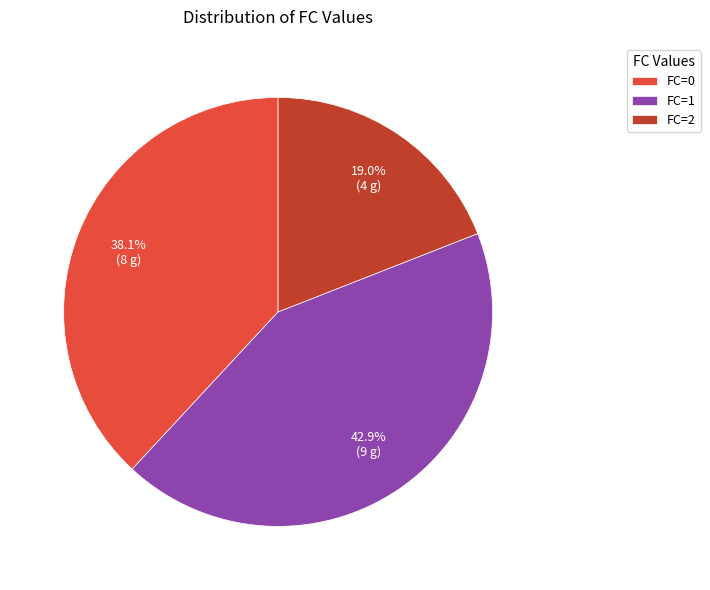

How many segments does this pie chart have?

3